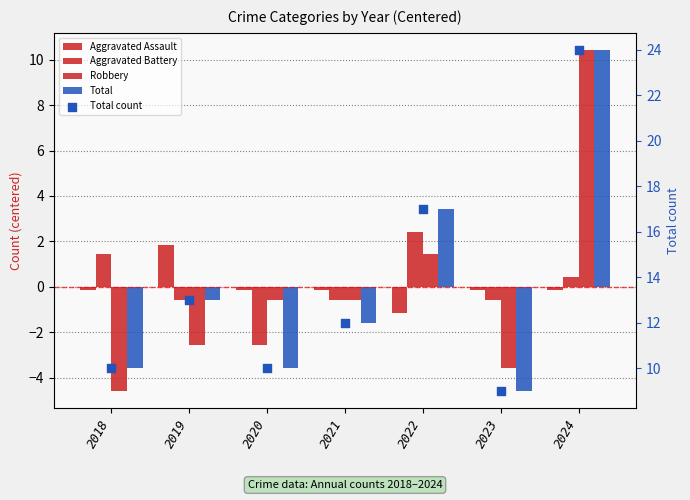

Which series contains the highest Y value?

Total count